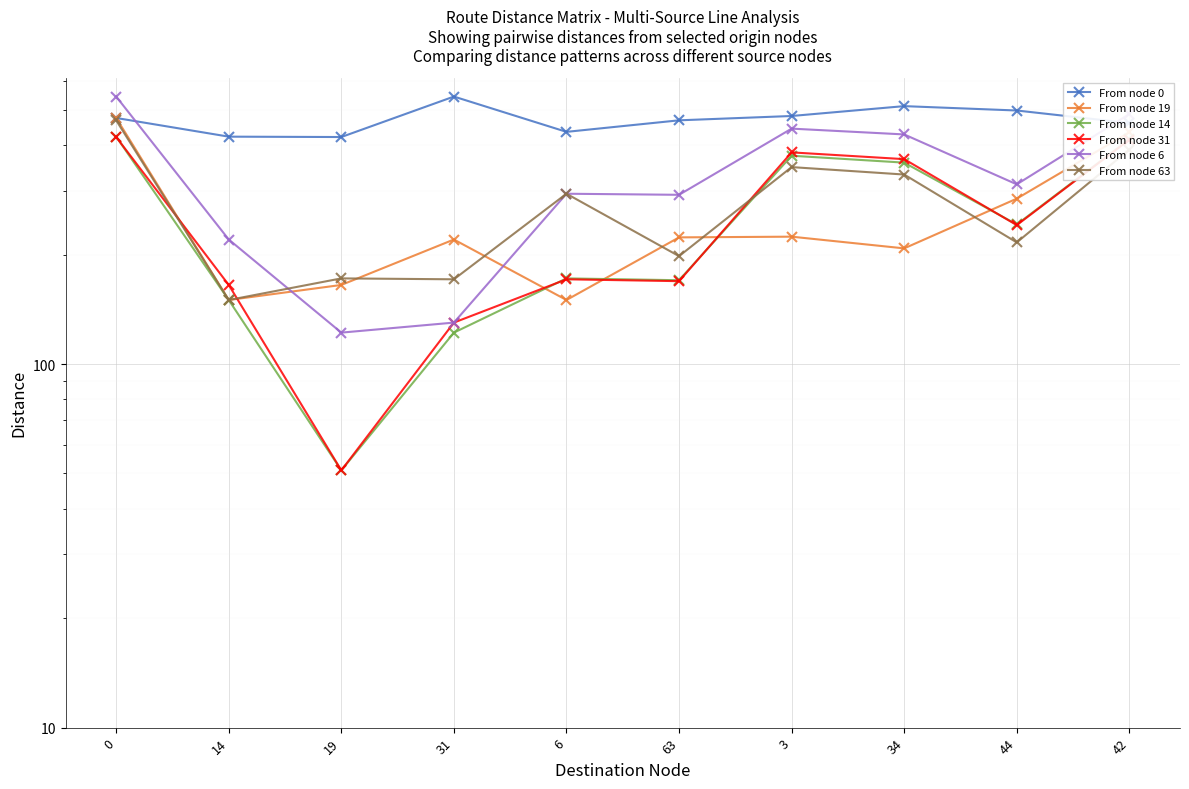

What is the approximate value of From node 6 at 31, to the nearest 5?

130